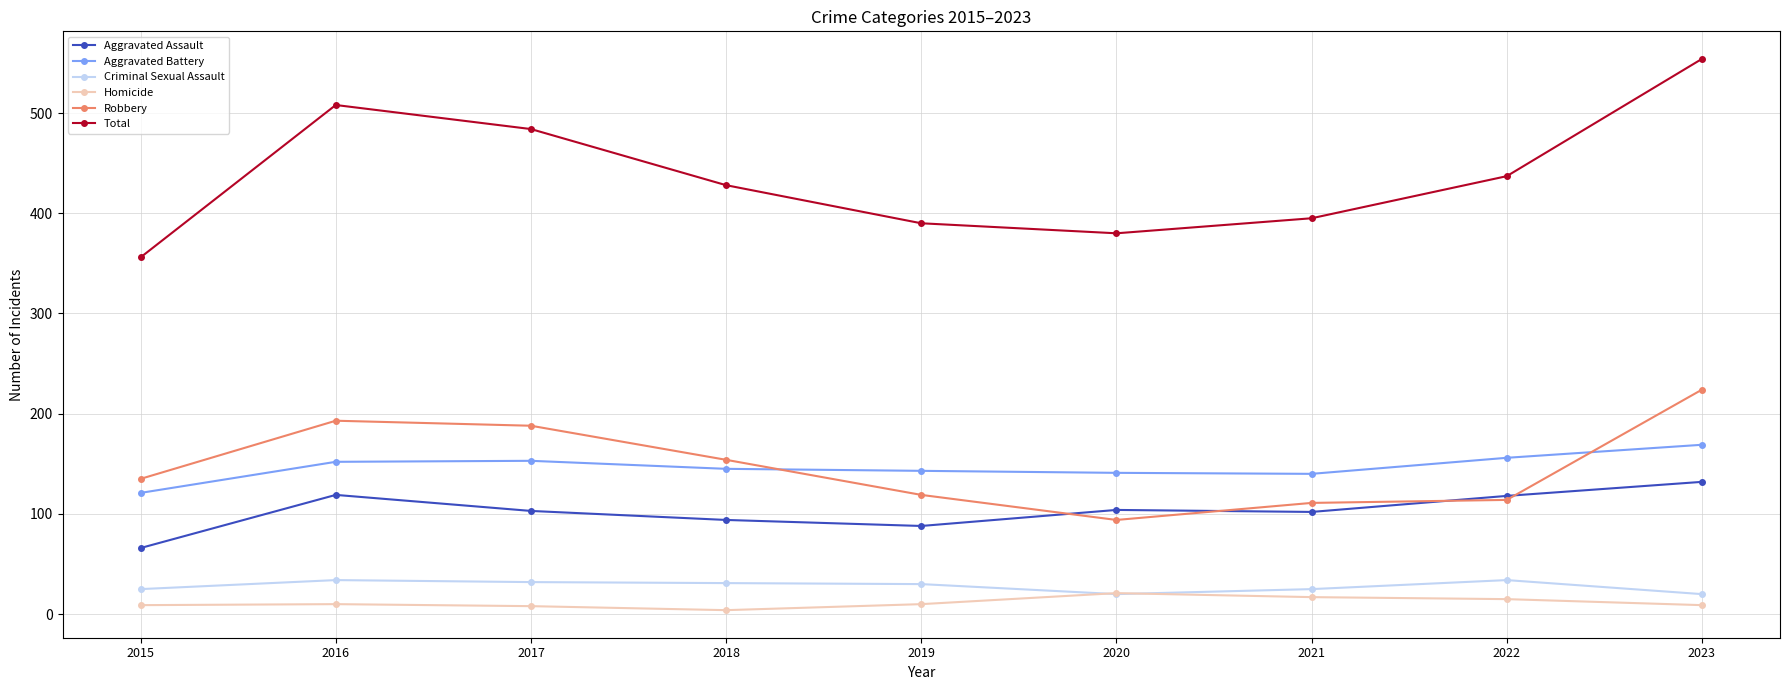

What is the value of the Criminal Sexual Assault point at the 3rd from the left?

32